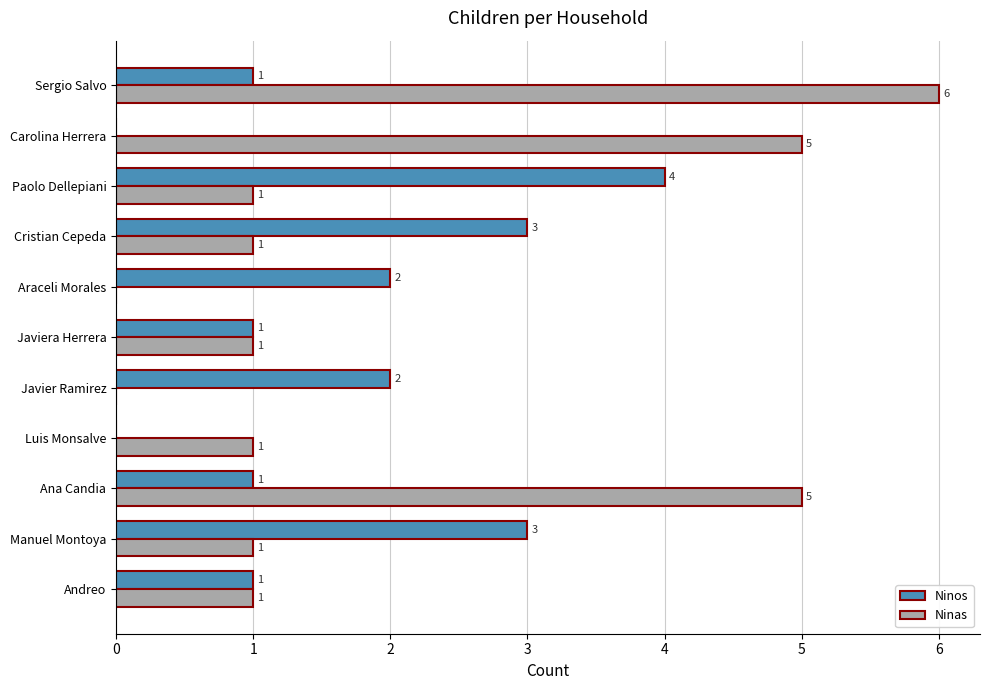

Which series changed the most between Manuel Montoya and Javiera Herrera?

Ninos